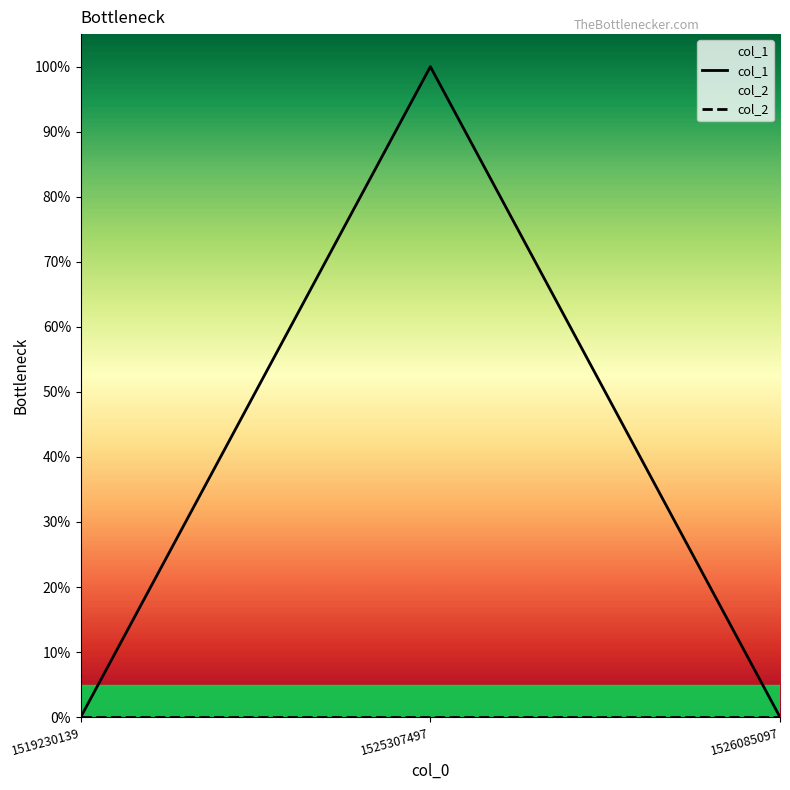

How many data points does each series have?

3